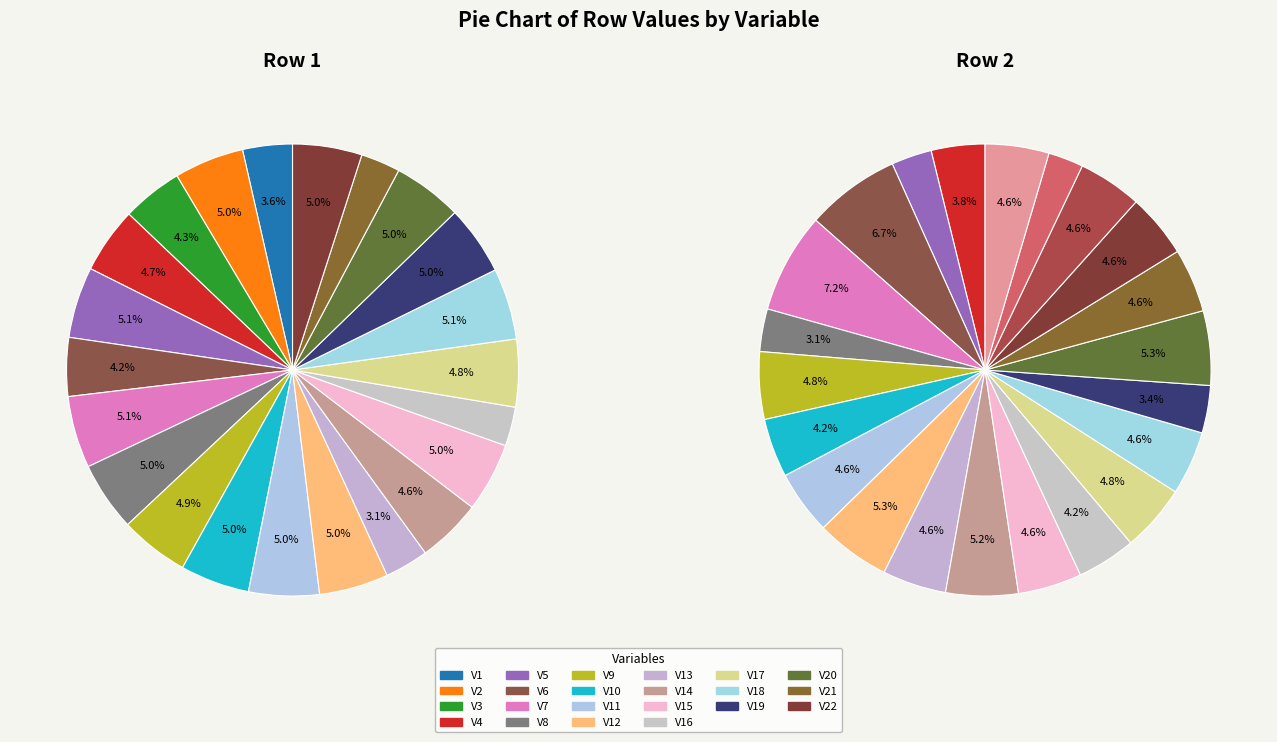

What is the smallest slice in the pie chart?

V16